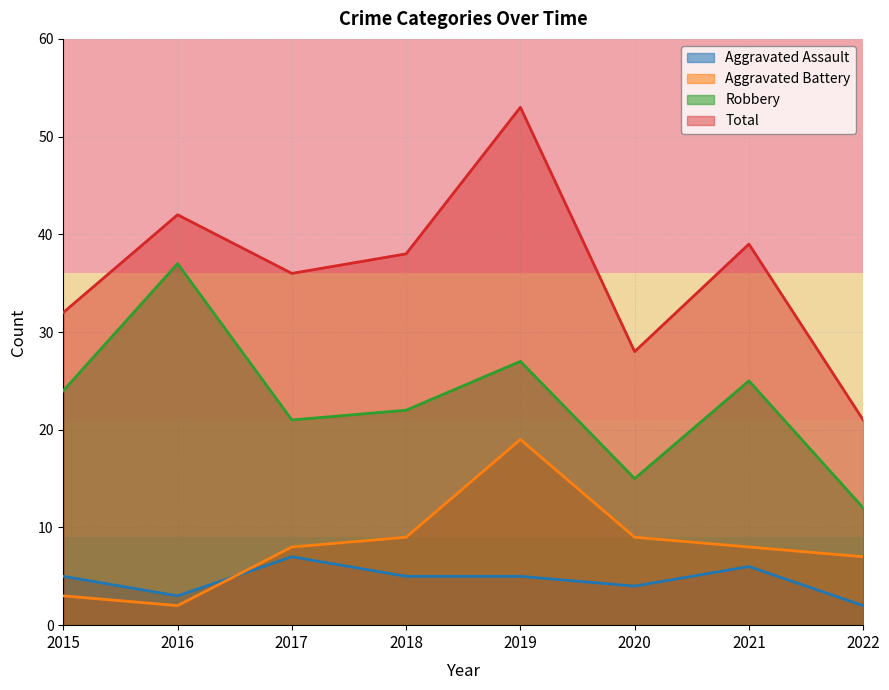

Rank the categories by Aggravated Battery value from highest to lowest.

2019, 2018, 2020, 2017, 2021, 2022, 2015, 2016